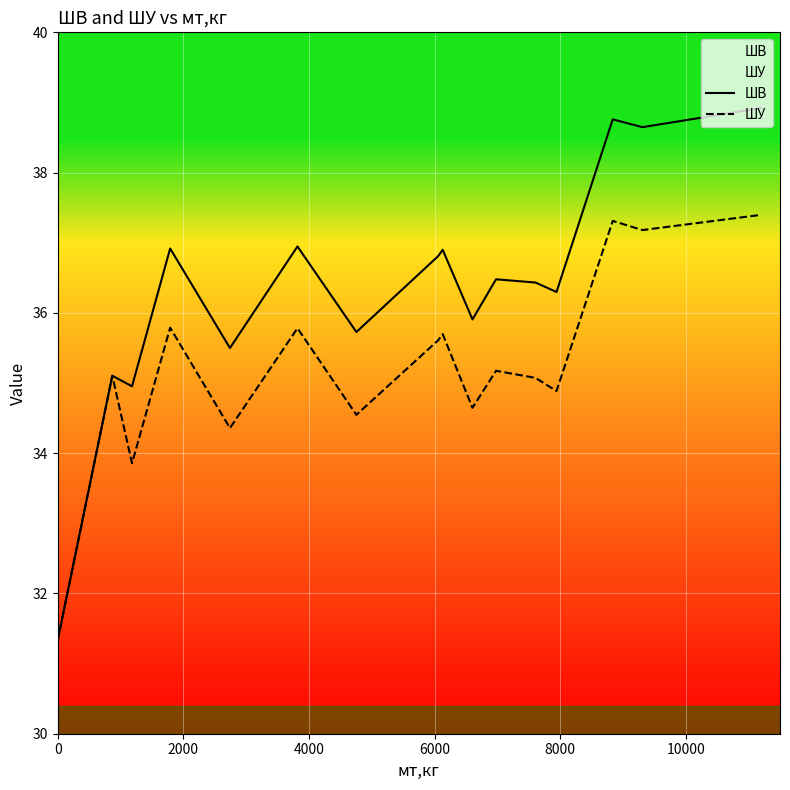

How many data points in ШВ are less than 36?

6